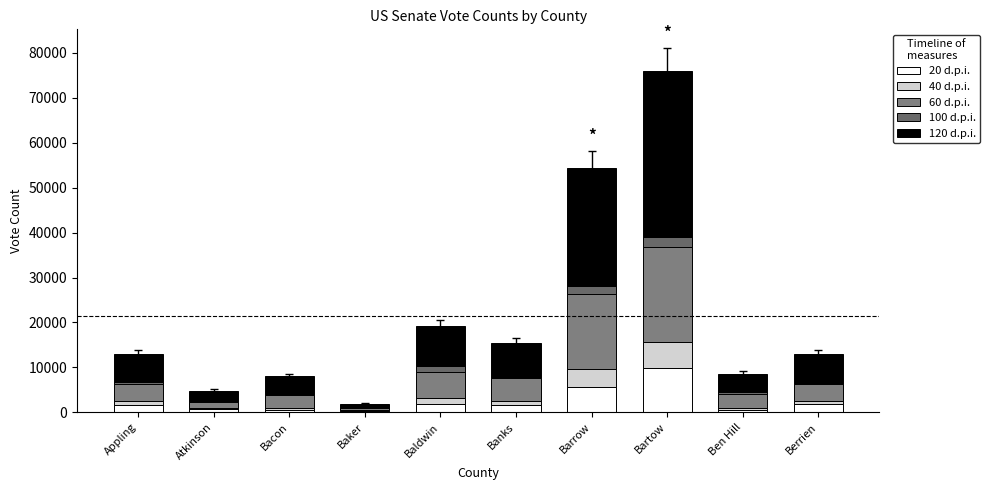

The 60 d.p.i. series shows 3760 at Berrien. True or false?

True